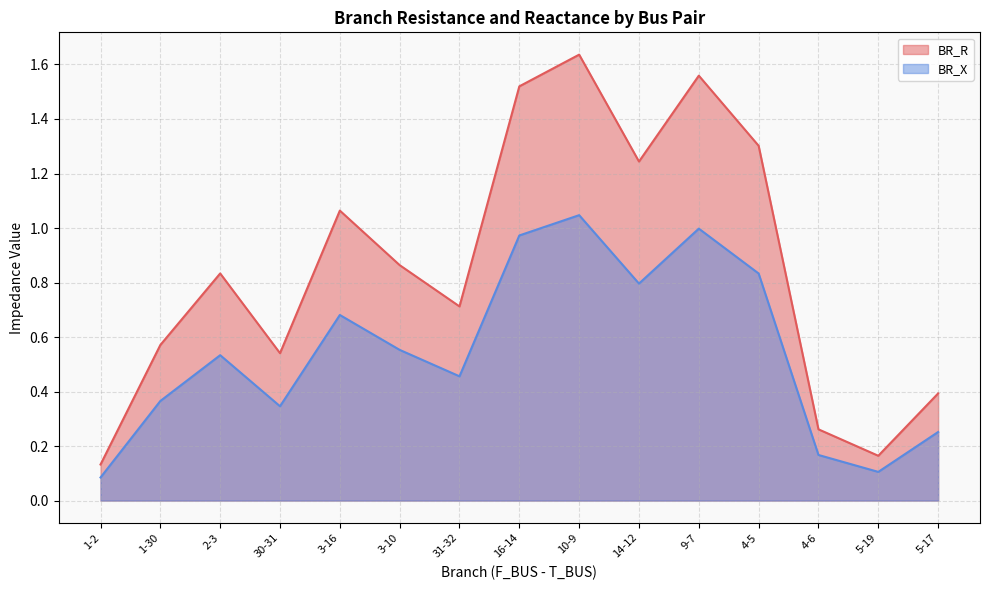

True or false: BR_R and BR_X cross at least once.

False